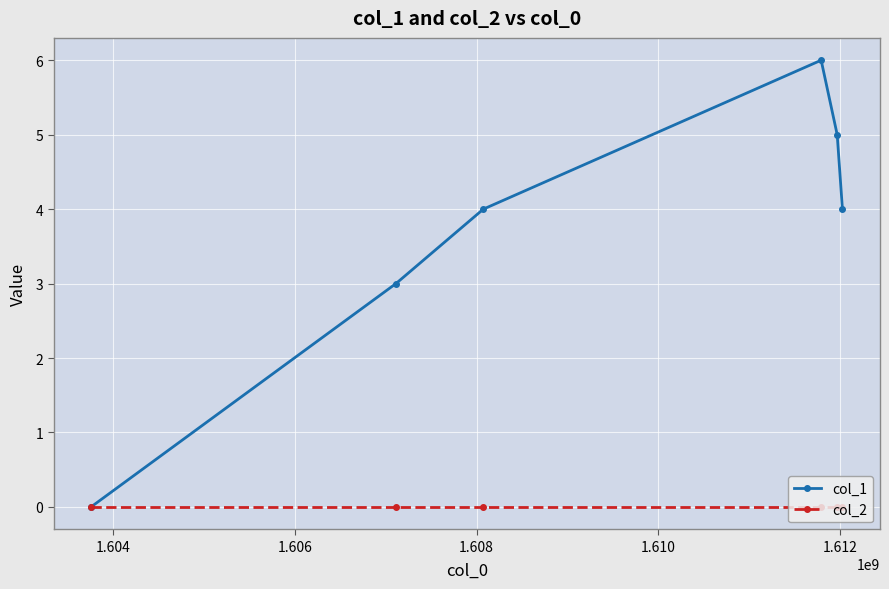

Is this an area chart (filled region under the line)?

No